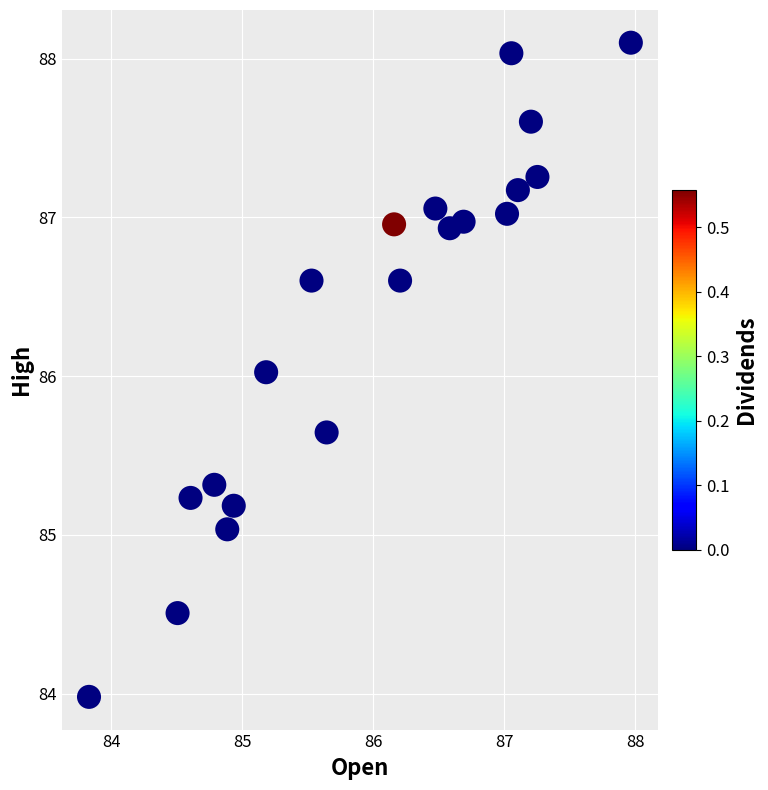

What is the range of X values (max minus min)?

4.1